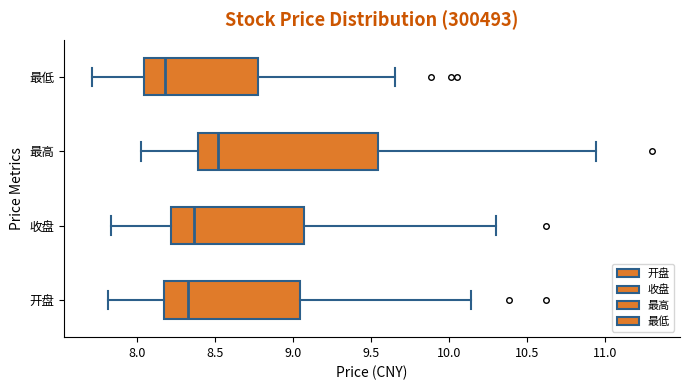

Reading bottom to top, read every box against the x-axis: the position of its median line, the range the box covers, and the ends of its whiskers. The values are not printed on the chart, so give them approximately, as read against the axis.

开盘: median 8.35, box 8.15 to 9.05, whiskers 7.80 to 10.15
收盘: median 8.35, box 8.20 to 9.05, whiskers 7.85 to 10.30
最高: median 8.50, box 8.40 to 9.55, whiskers 8.00 to 10.95
最低: median 8.20, box 8.05 to 8.75, whiskers 7.70 to 9.65